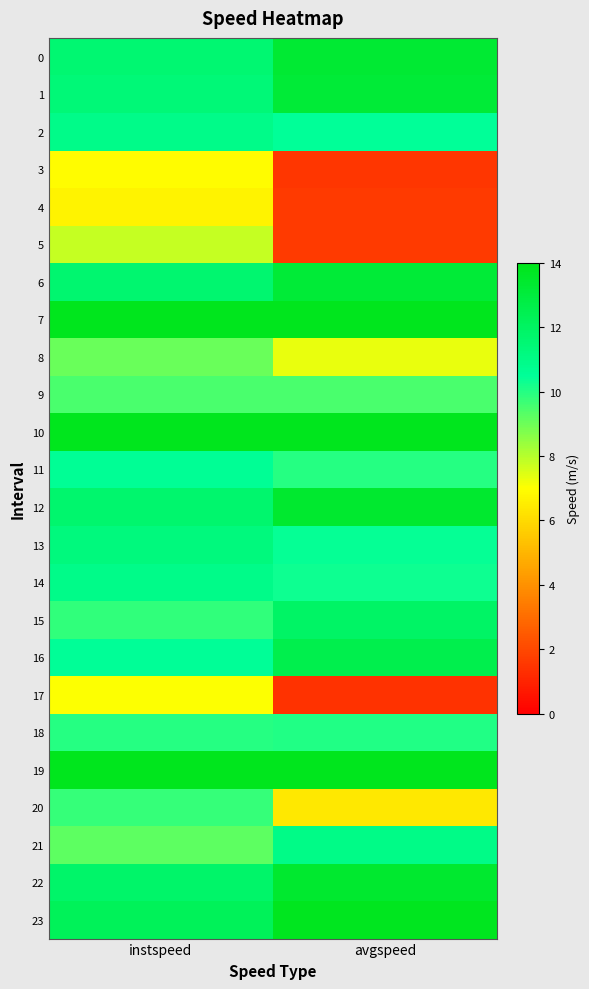

Which series changed the most between instspeed and avgspeed?

5